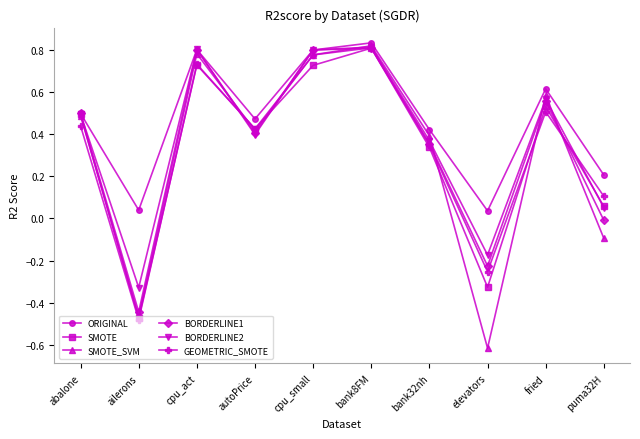

What is the label of the 8th point from the left?

elevators